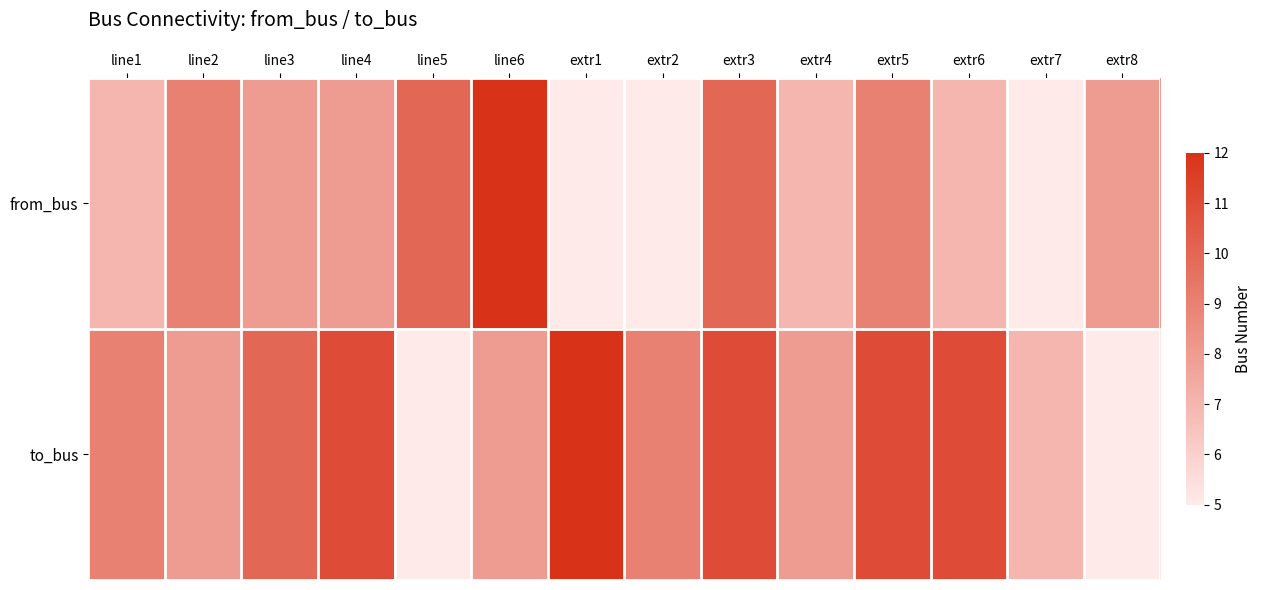

Reading left to right, transcribe all the data shown in this chart.

from_bus: line1=7	line2=9	line3=8	line4=8	line5=10	line6=12	extr1=5	extr2=5	extr3=10	extr4=7	extr5=9	extr6=7	extr7=5	extr8=8
to_bus: line1=9	line2=8	line3=10	line4=11	line5=5	line6=8	extr1=12	extr2=9	extr3=11	extr4=8	extr5=11	extr6=11	extr7=7	extr8=5